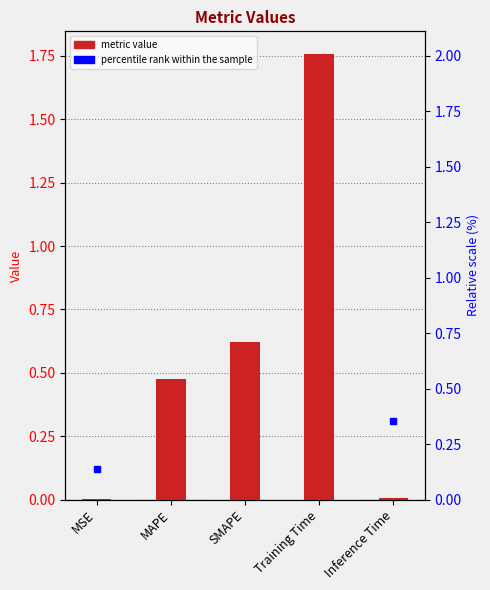

What position from the left is Training Time?

4